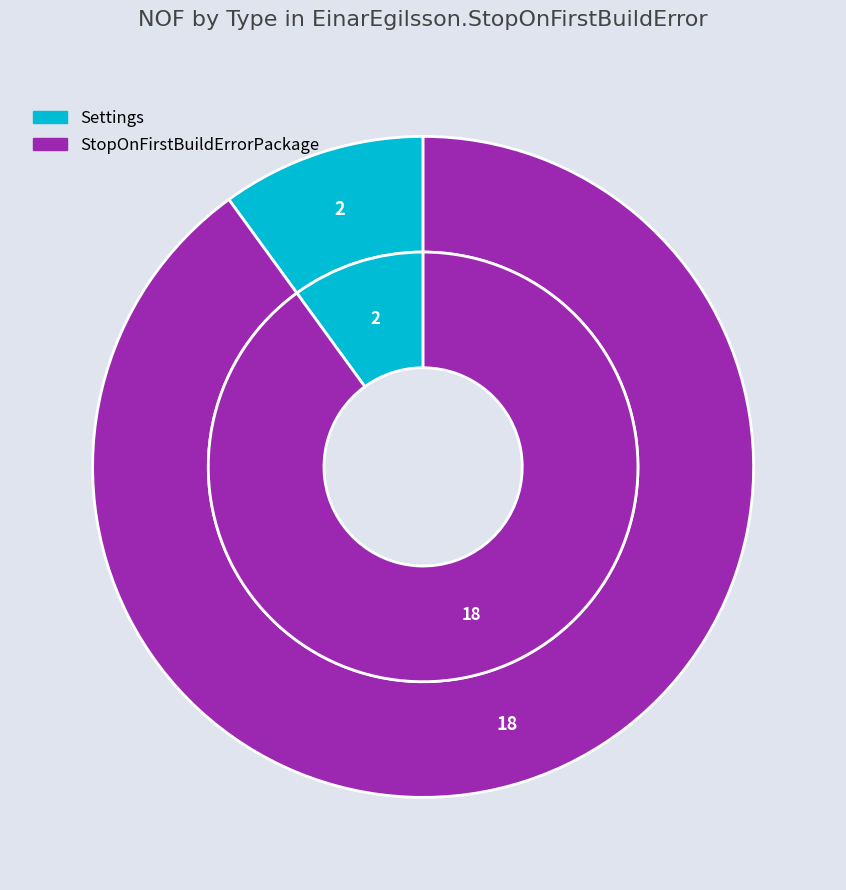

Does any single category account for the majority?

Yes